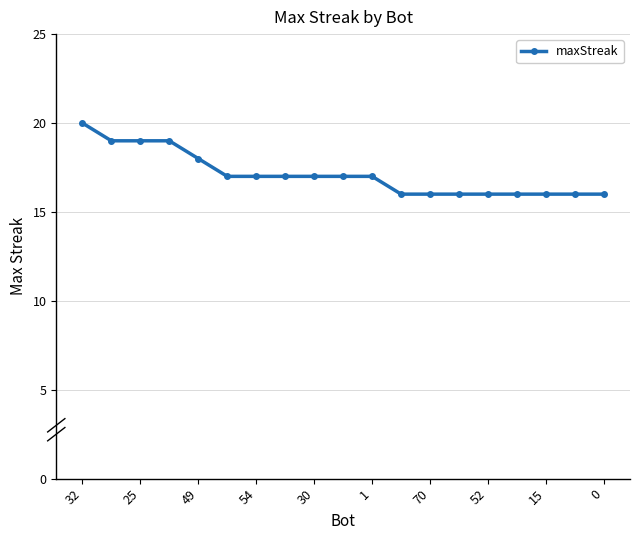

What is the value of the 4th point from the left?

19